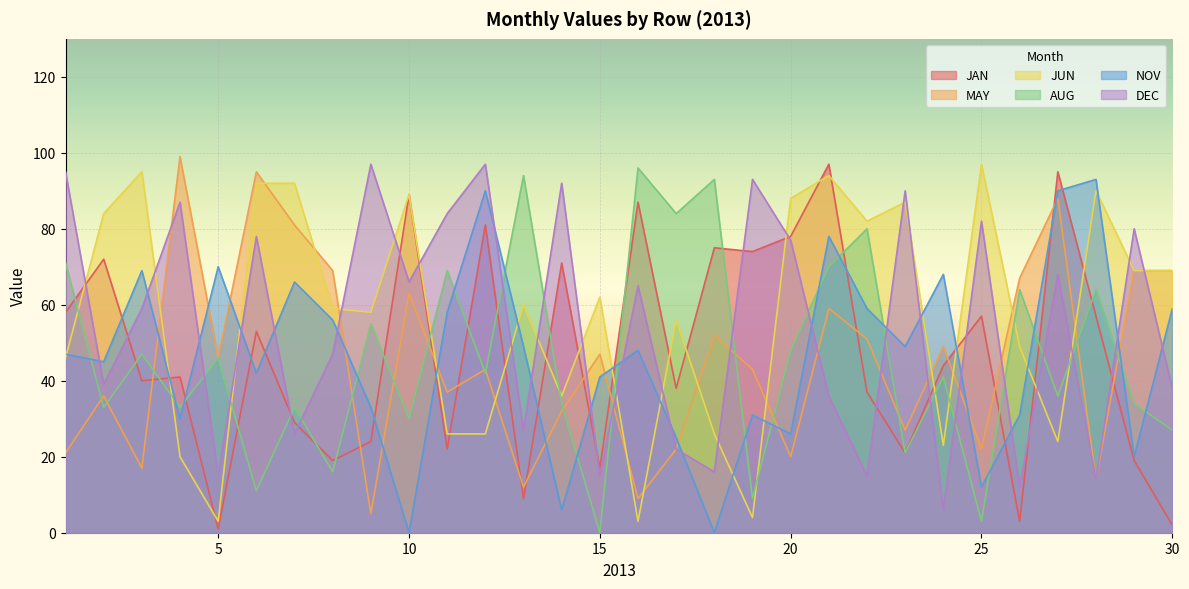

At which category does JUN reach its first local valley?

5